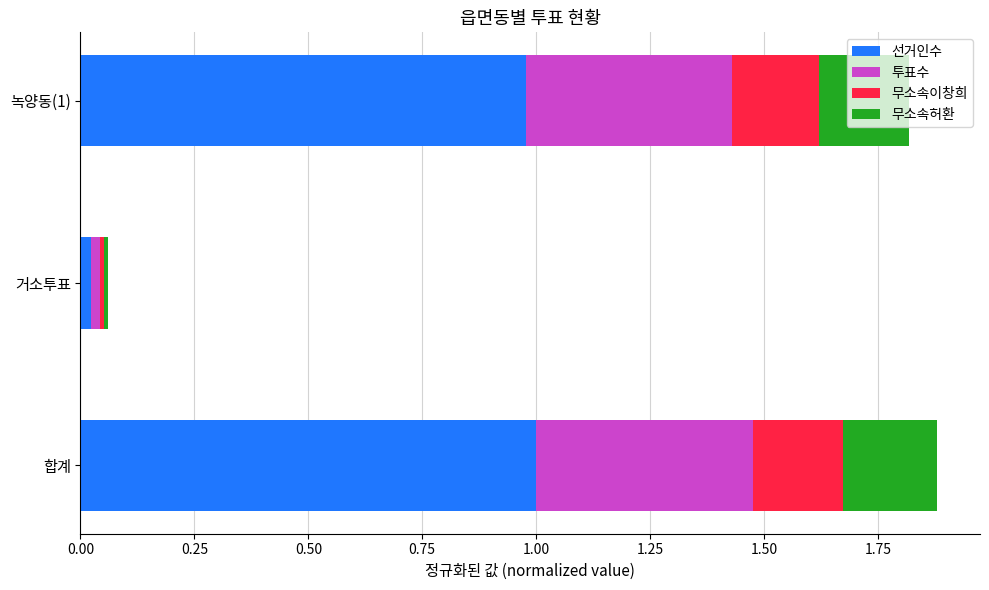

Which category has the lowest value in the 선거인수 series?

거소투표